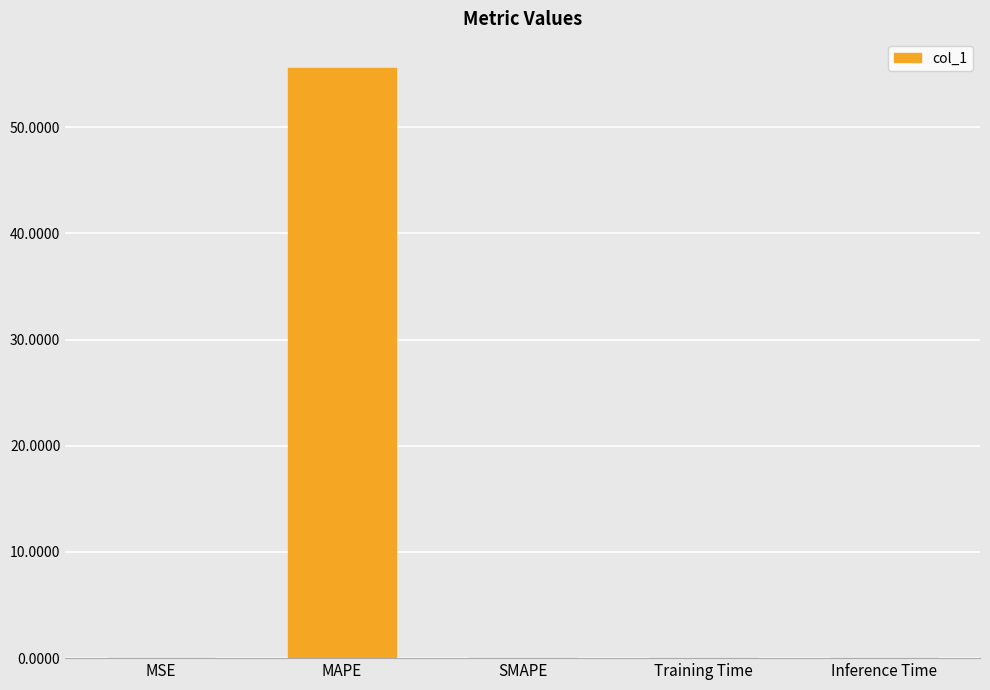

Which label corresponds to the largest value in the chart?

MAPE